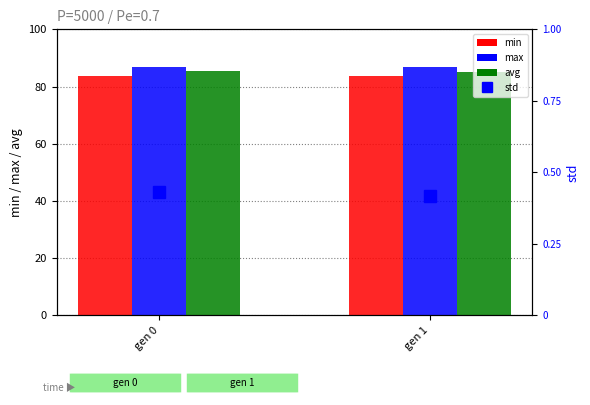

Is the value of avg at gen 1 greater than the value of std at gen 0?

Yes